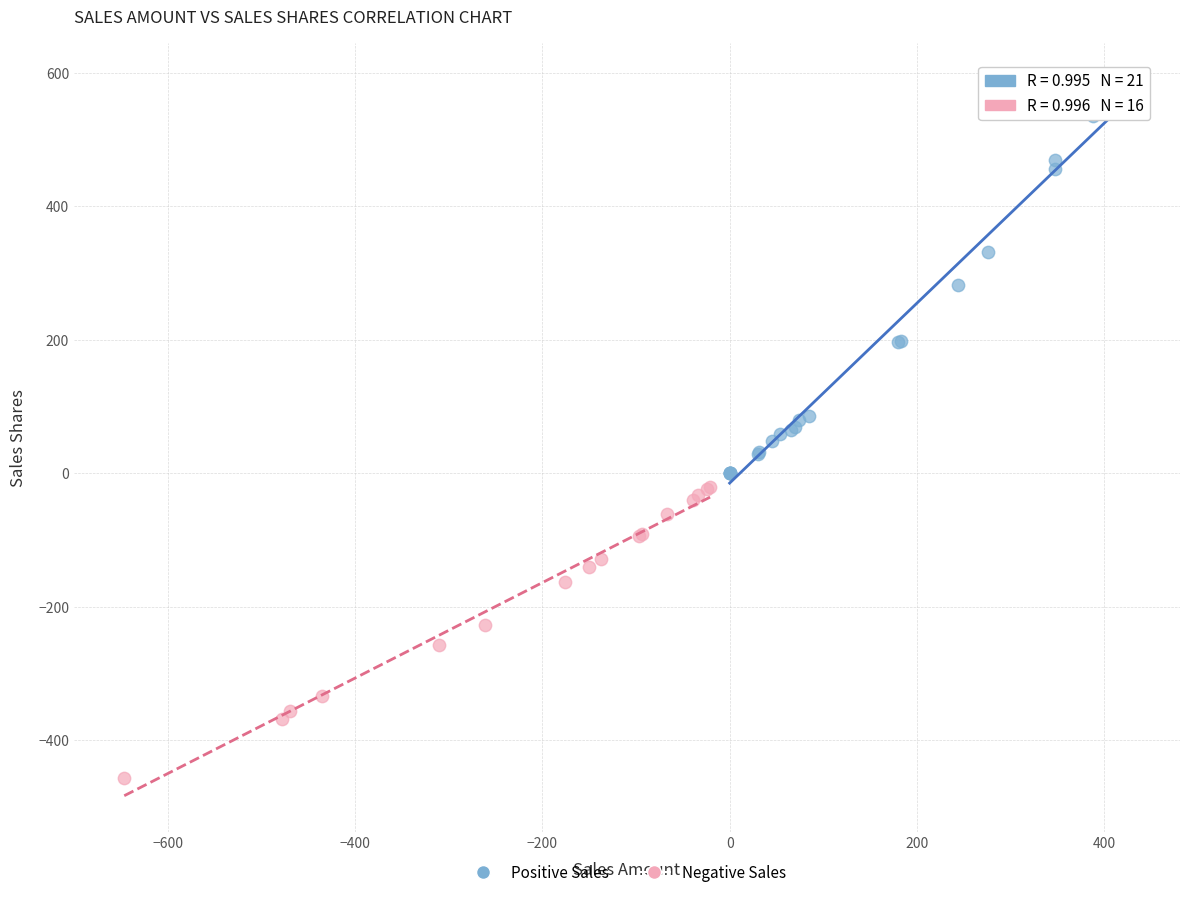

Which series has the largest Y range (max minus min)?

Positive Sales